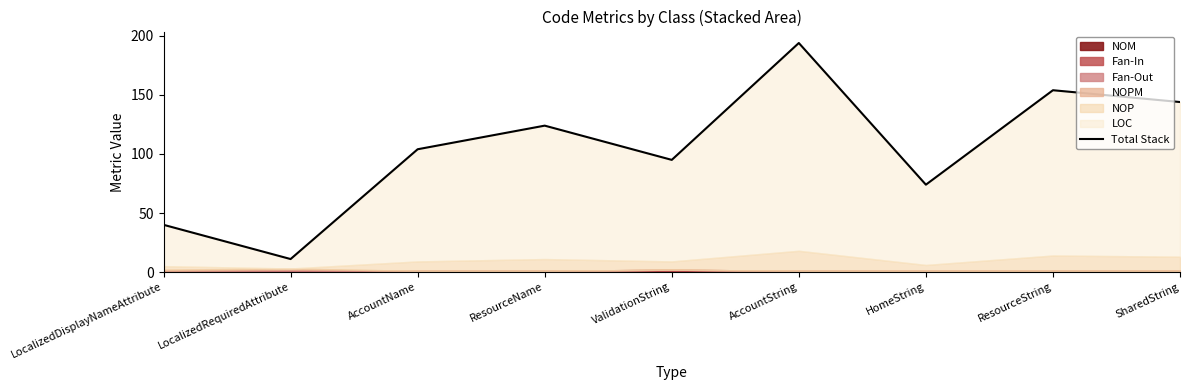

Rank the categories by value from lowest to highest.

LocalizedRequiredAttribute, LocalizedDisplayNameAttribute, HomeString, ValidationString, AccountName, ResourceName, SharedString, ResourceString, AccountString